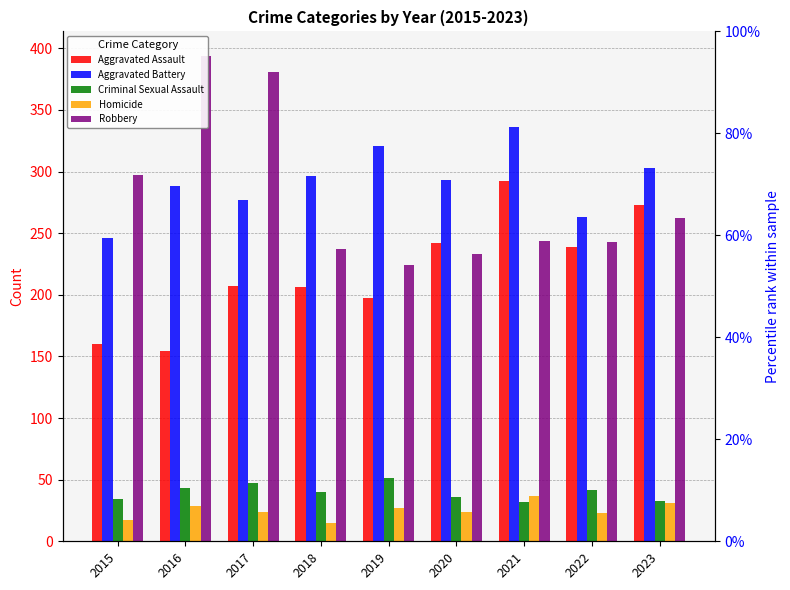

At 2022, list the series in order from smallest to largest.

Homicide, Criminal Sexual Assault, Aggravated Assault, Robbery, Aggravated Battery